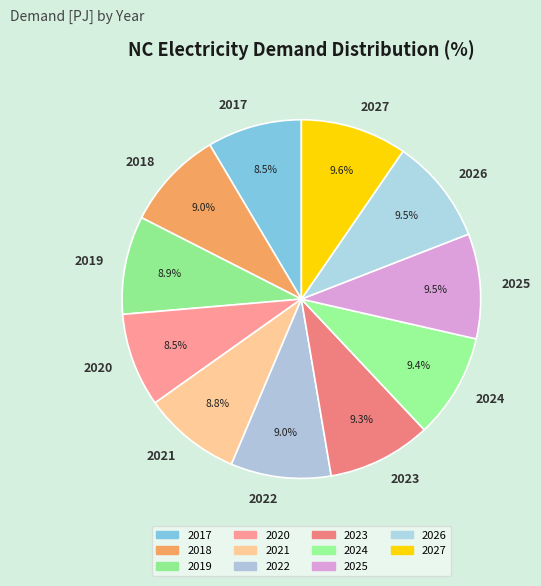

Is there a majority slice in this chart?

No